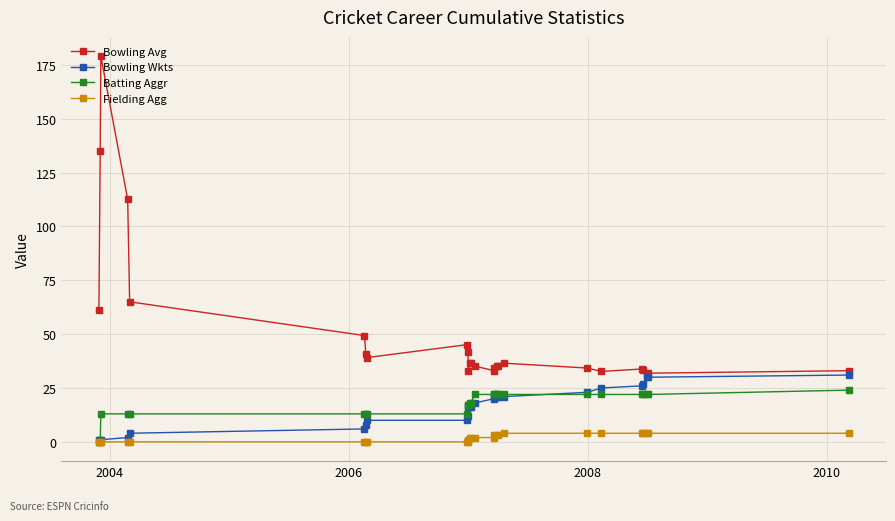

Which series has the widest spread of values?

Bowling Avg